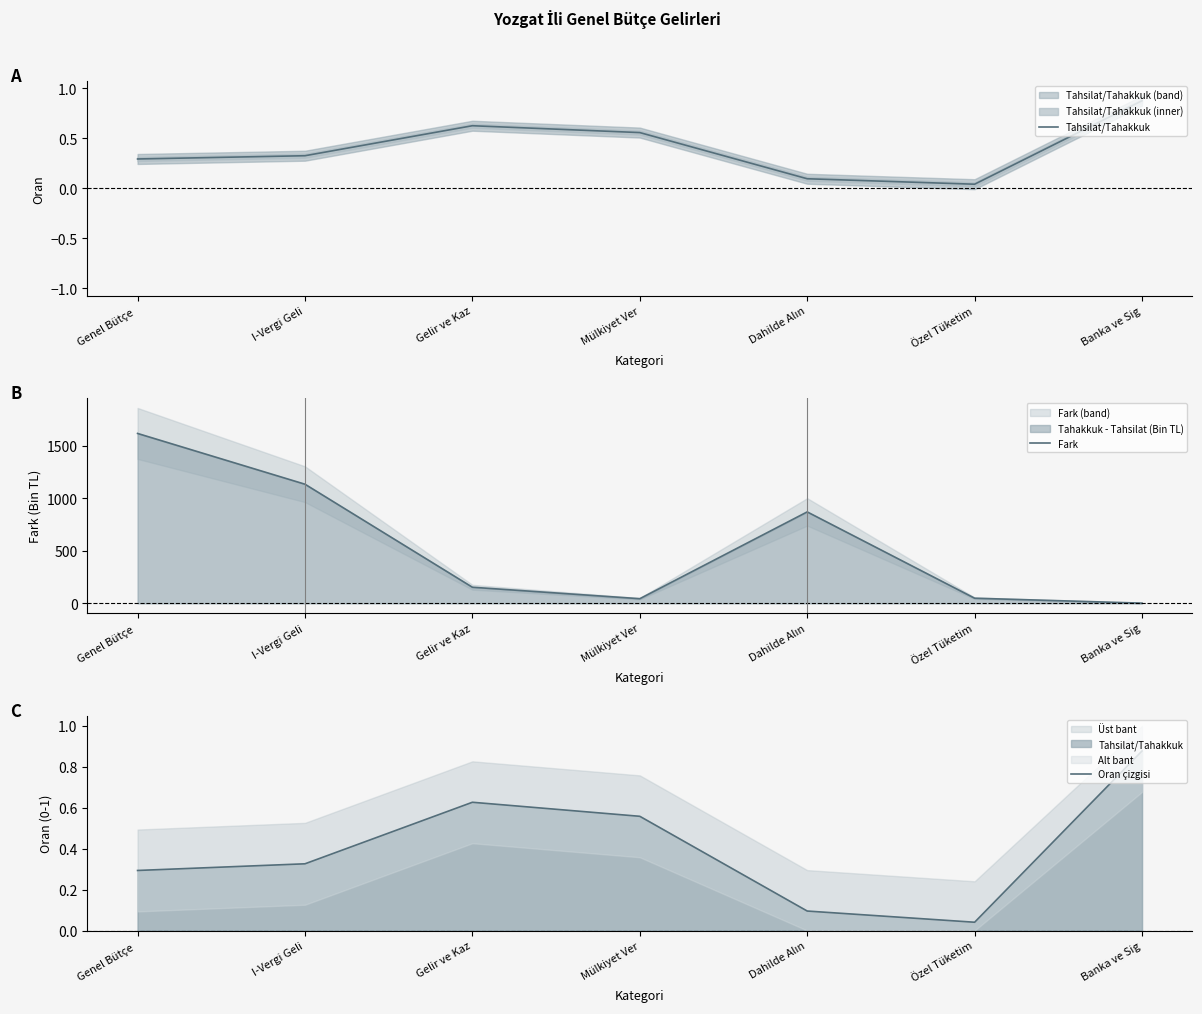

The Oran çizgisi series shows 0.1 at Dahilde Alın. True or false?

True